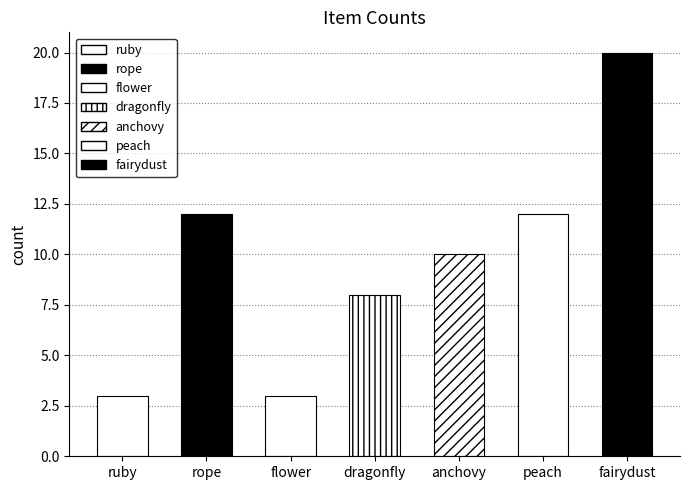

How many values are between 3 and 12?

6